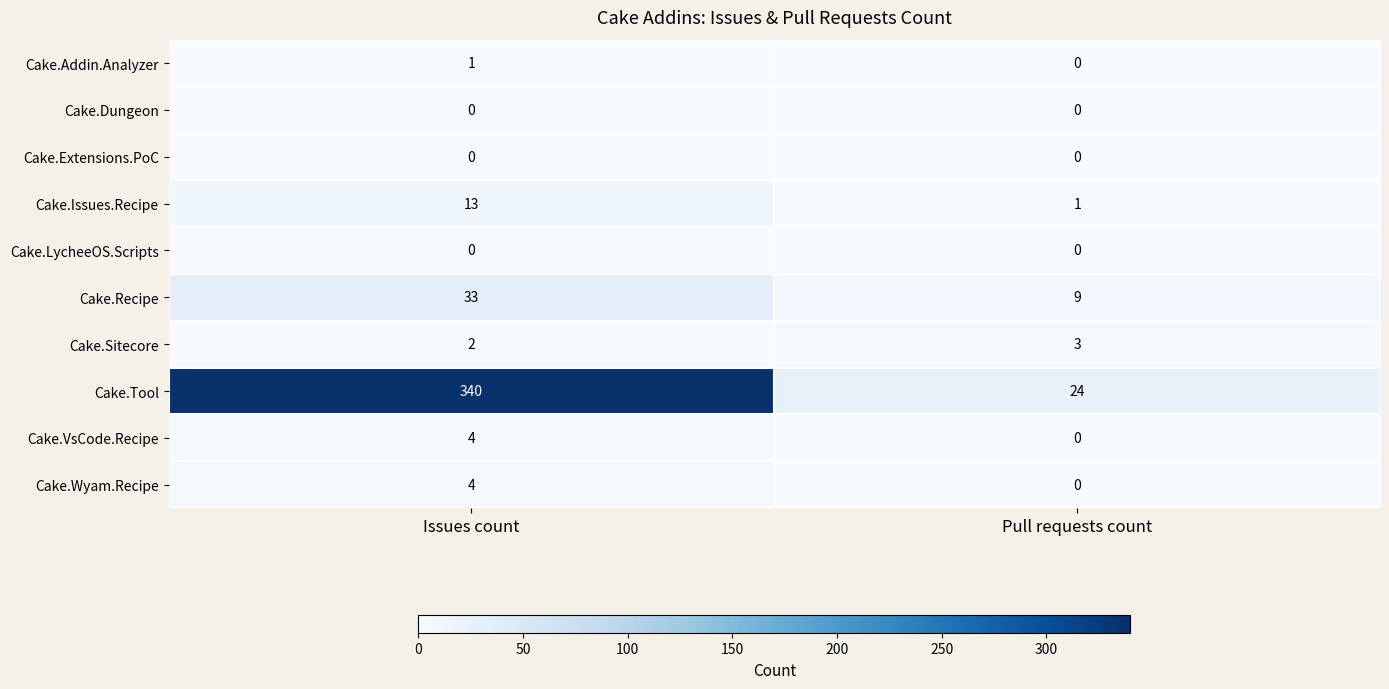

At which category does the chart reach its peak across all series?

Issues count